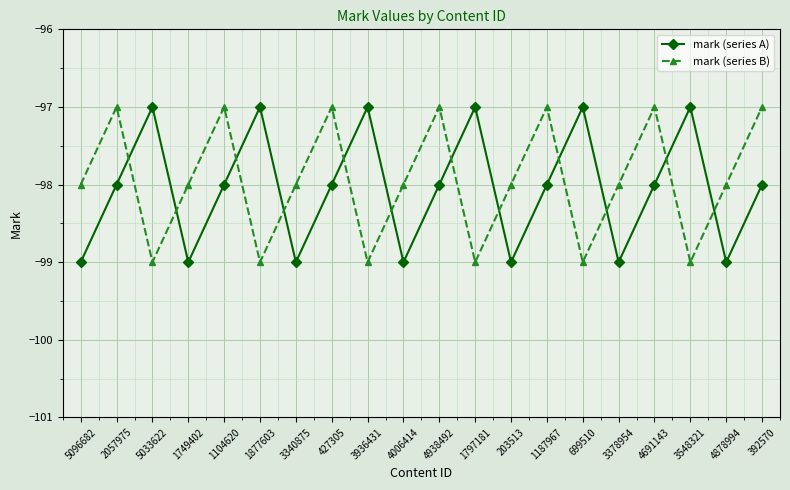

Which category has the lowest value in the mark (series B) series?

5033622